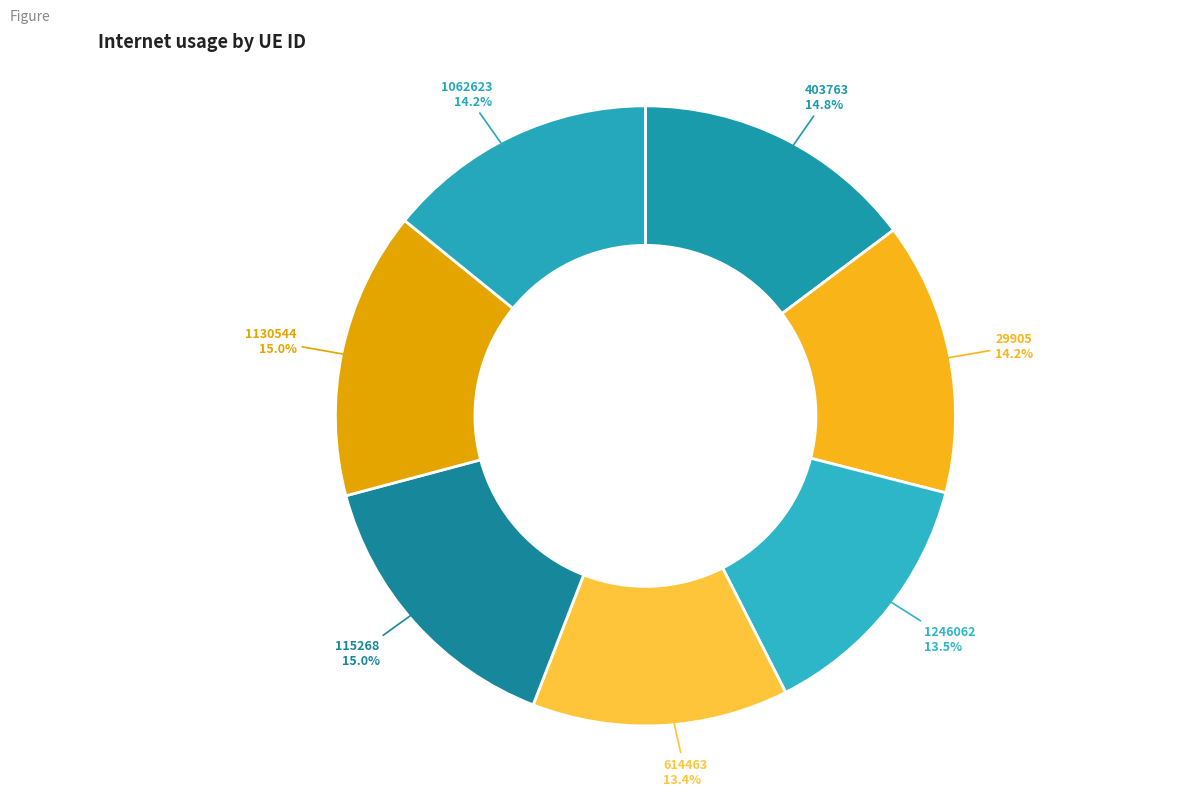

Which category has the smallest portion of the pie?

614463